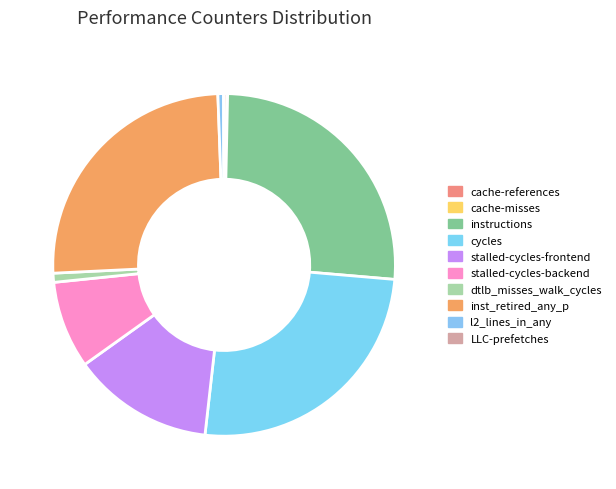

To the nearest percent, what portion does inst_retired_any_p represent?

25%